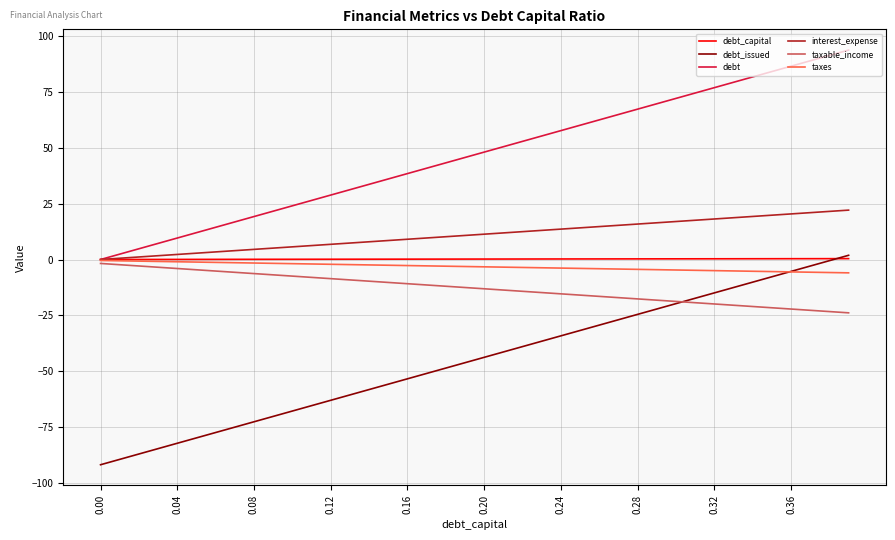

True or false: taxable_income and debt_issued cross at least once.

True